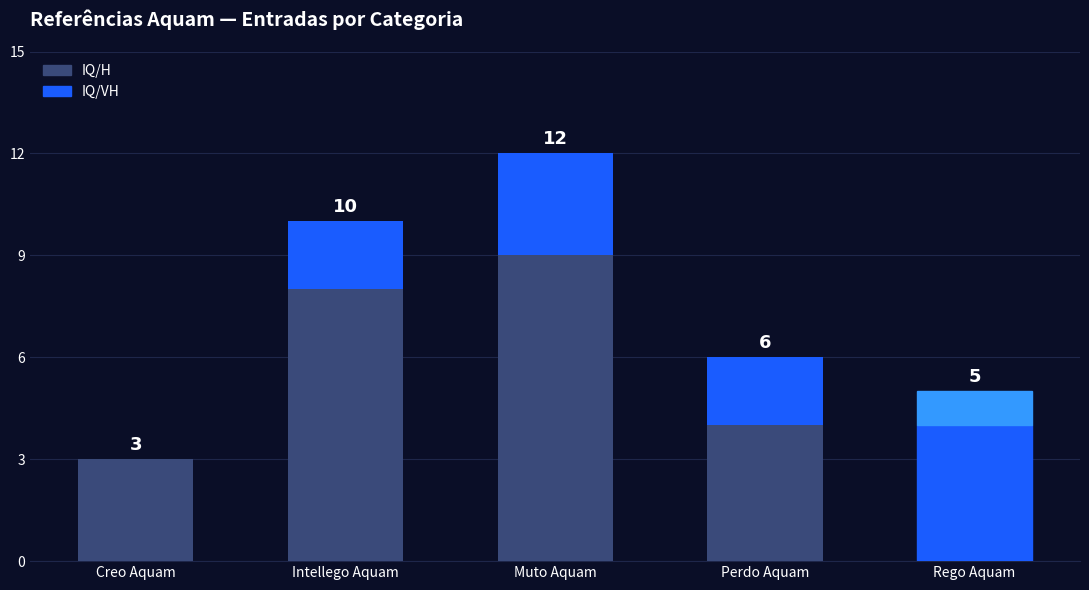

True or false: IQ/H has a value of 3 at Creo Aquam.

True